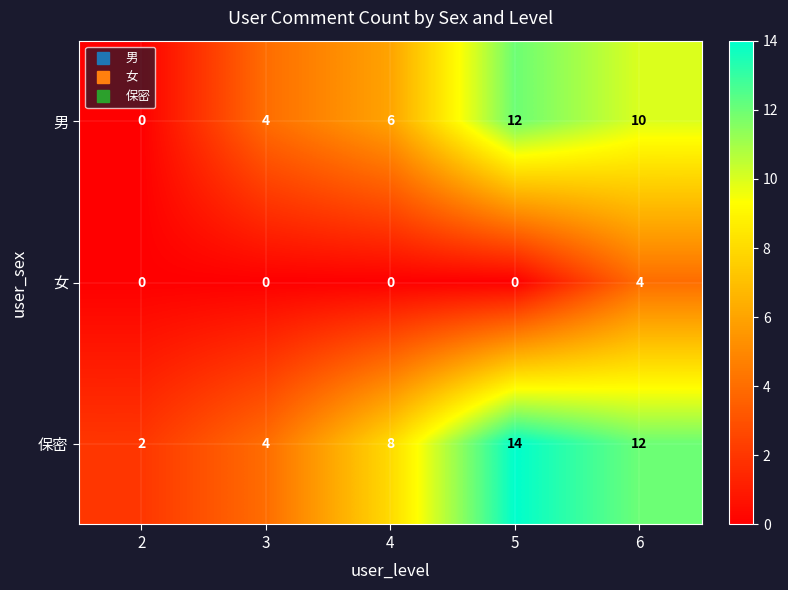

The value of 男 at 4 is 6. True or false?

True